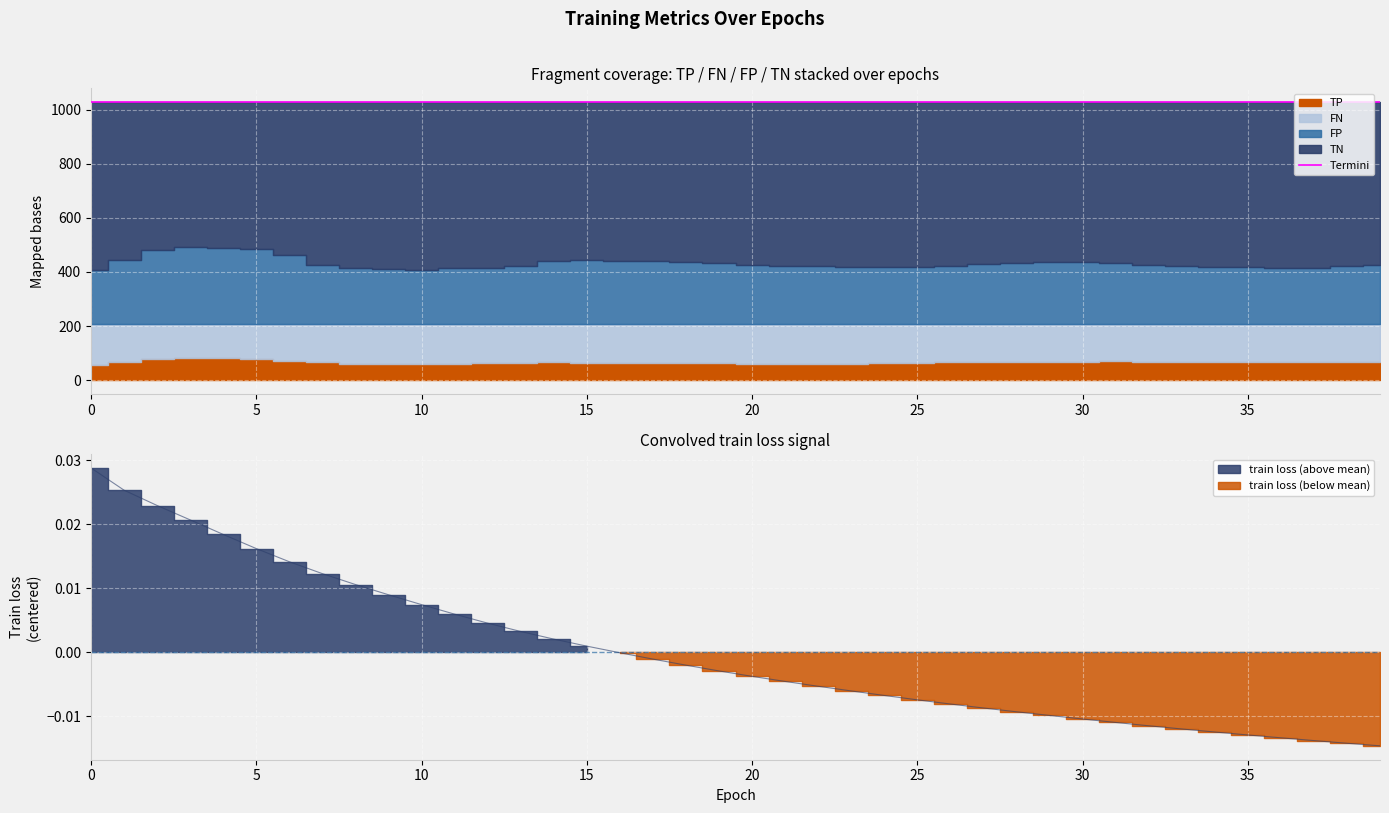

What is the value of the TN point at the 28th from the left?

599